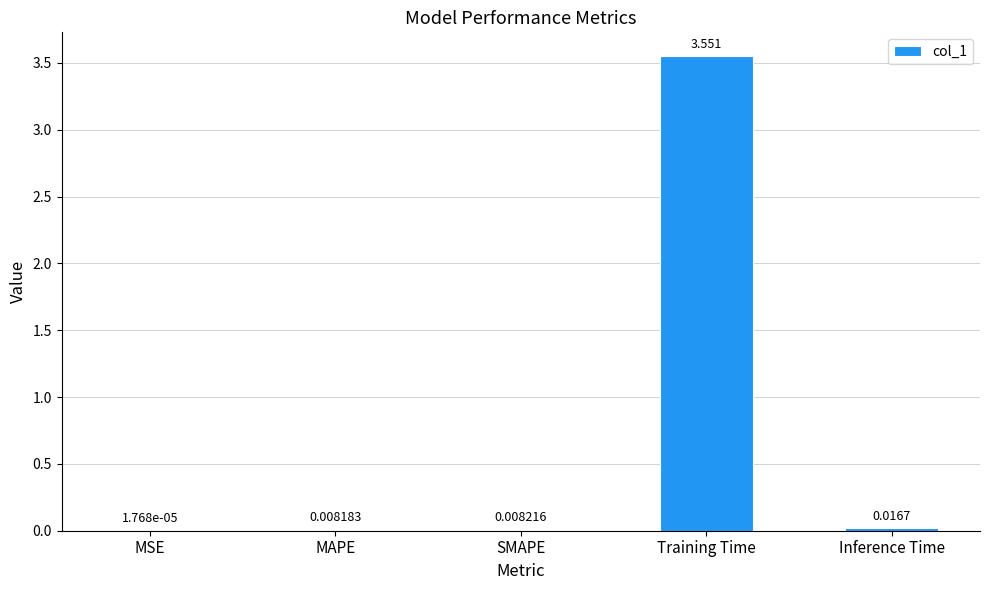

At which label is the value closest to 1?

Inference Time